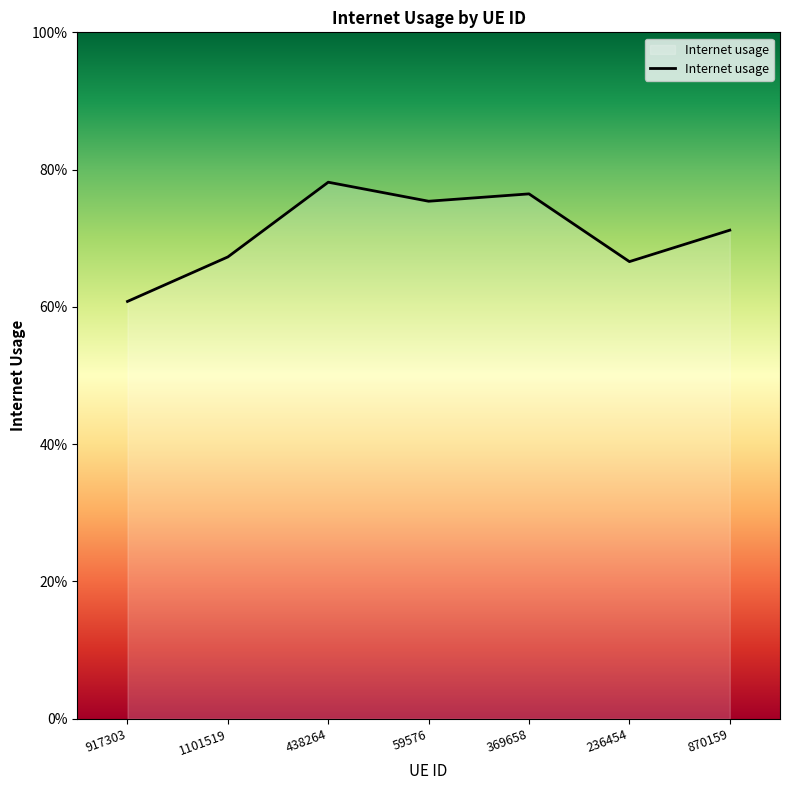

How many interior local valleys (lower than both neighbors) does the data have?

2